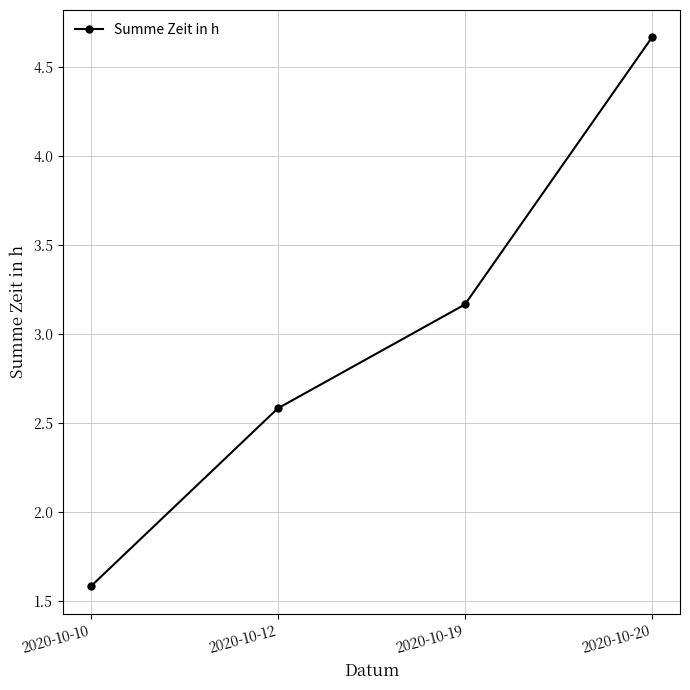

What is the minimum value shown in the chart?

1.6